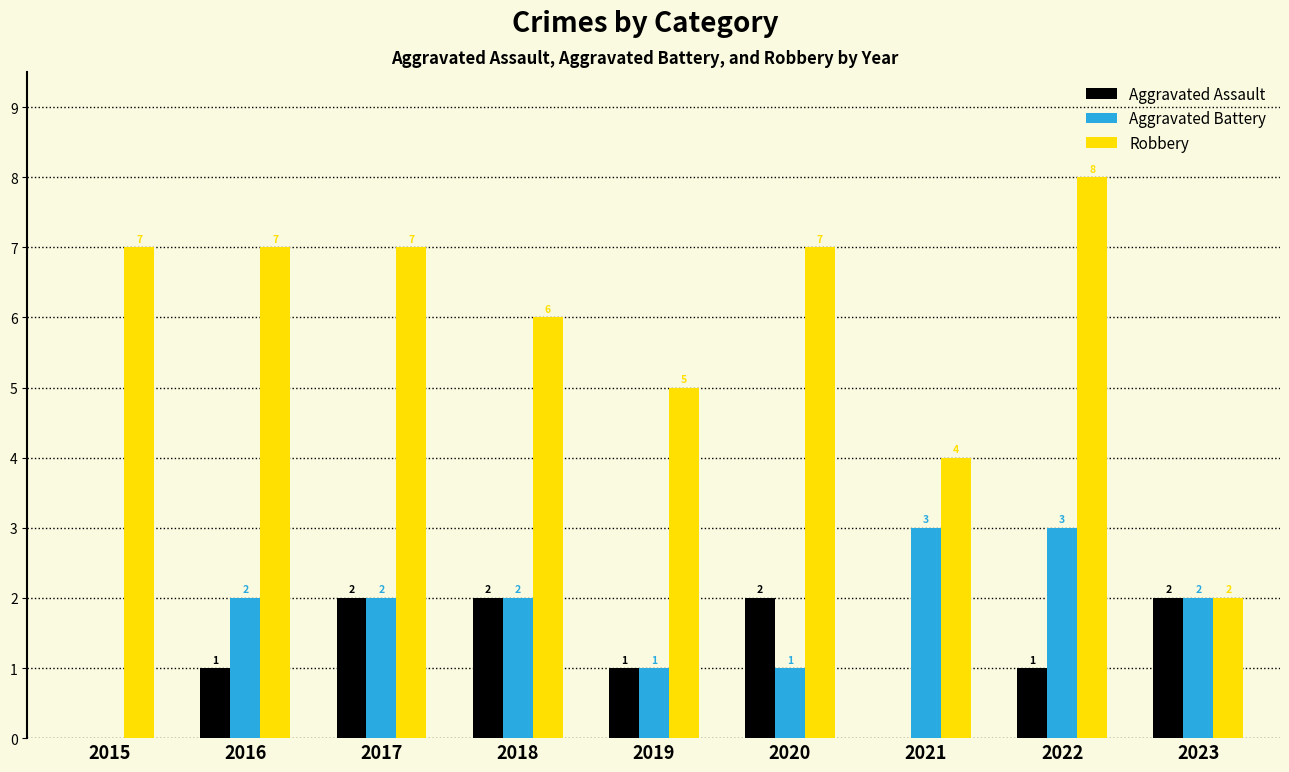

Between 2020 and 2023, which series saw the biggest shift?

Robbery